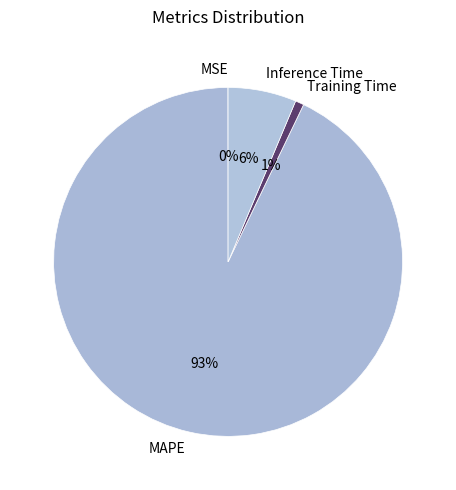

What percentage is the MAPE slice, to the nearest percent?

93%